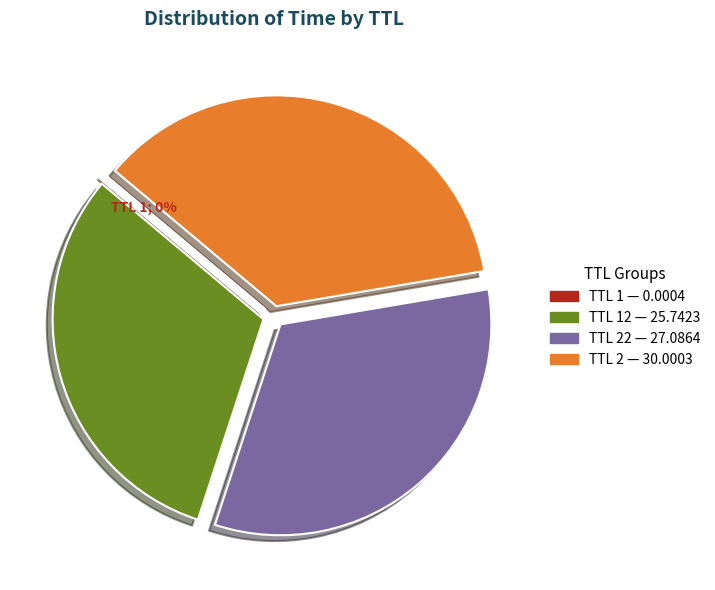

Is there a majority slice in this chart?

No